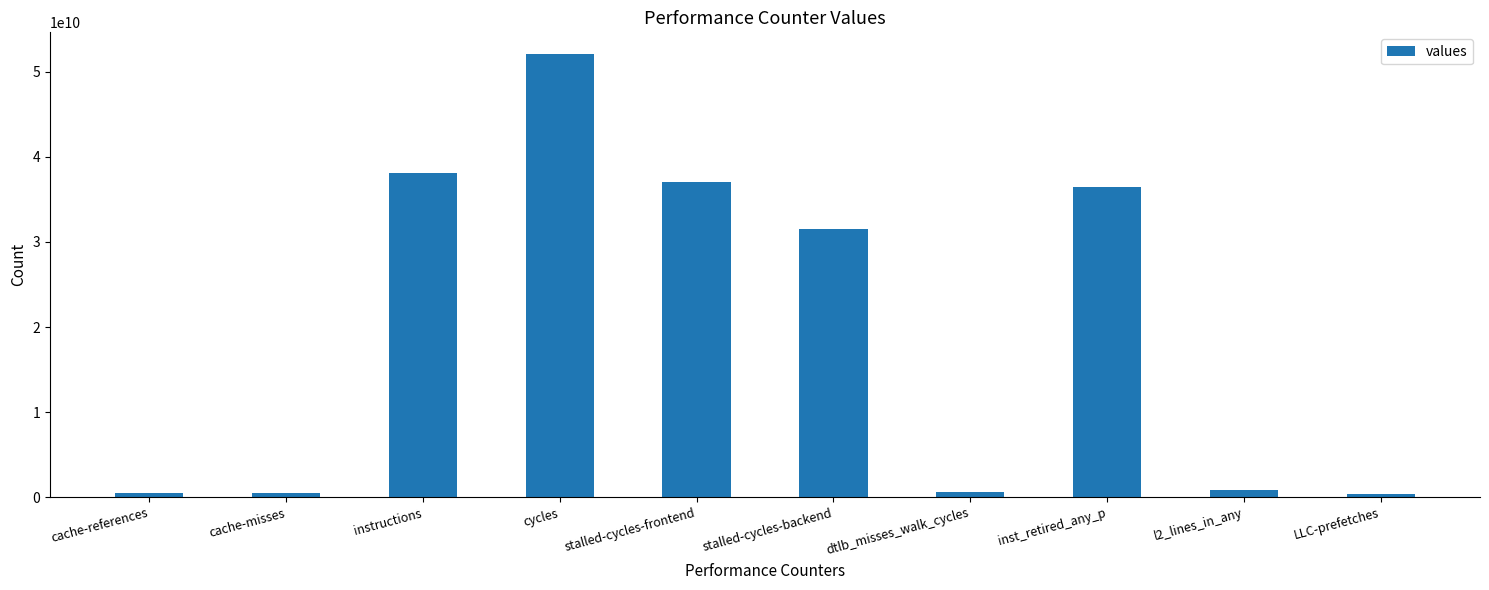

Approximately how many times larger is the value at stalled-cycles-backend compared to cache-references?

62.1